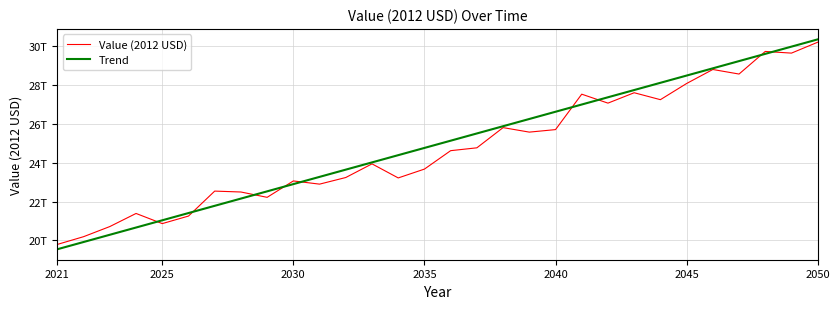

What is the difference between the maximum and minimum values in the Trend series?

10796805889569.7